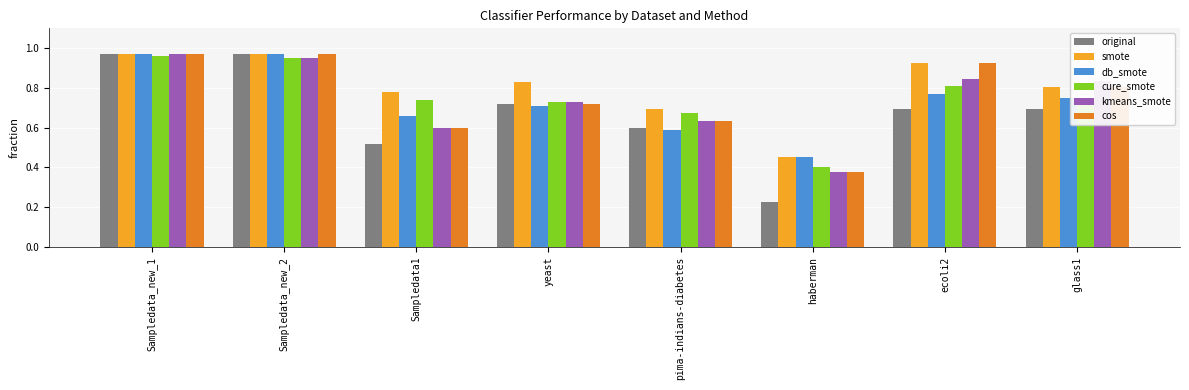

Which series has the widest spread of values?

original